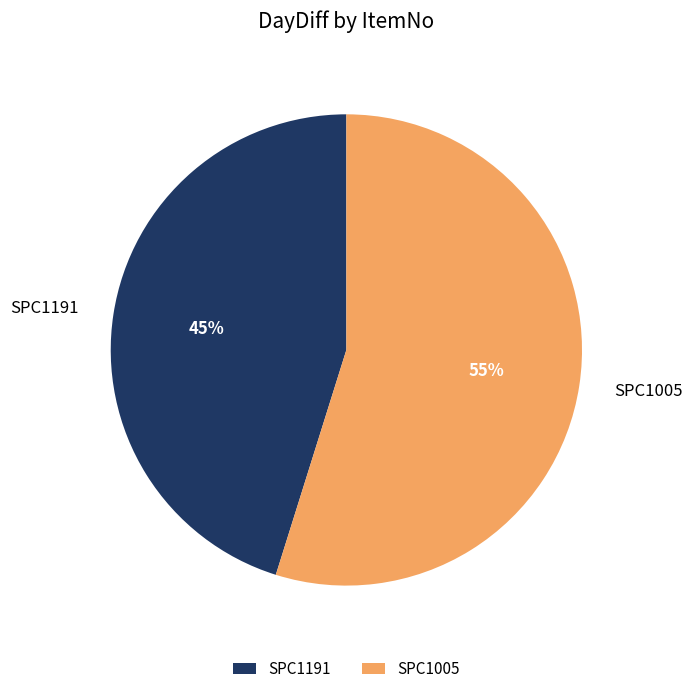

How many slices are in this pie chart?

2